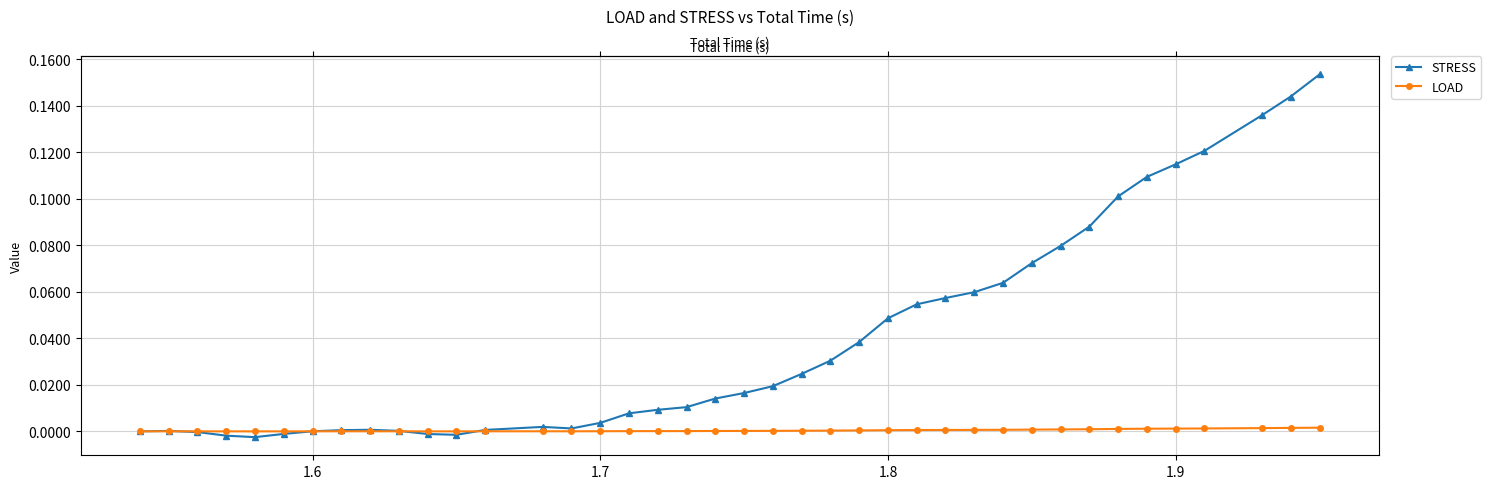

After their last crossing, which series has the higher values: STRESS or LOAD?

STRESS